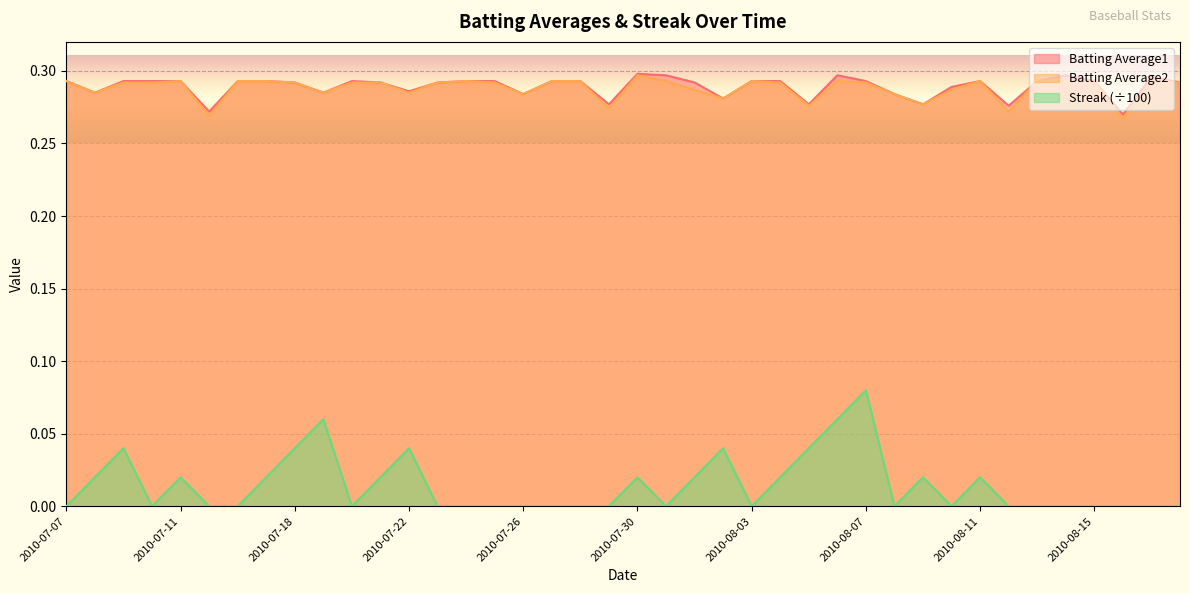

Which series has the widest spread of values?

Streak